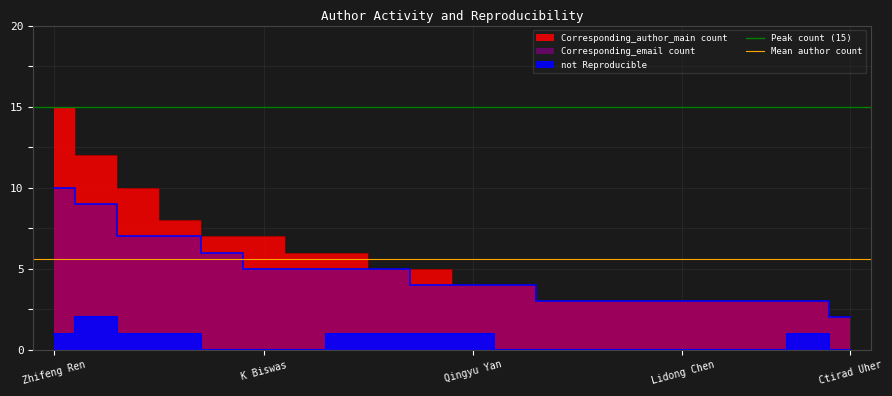

Is the value of Mean author count at Zhifeng Ren greater than the value of Peak count (15) at K Biswas?

No